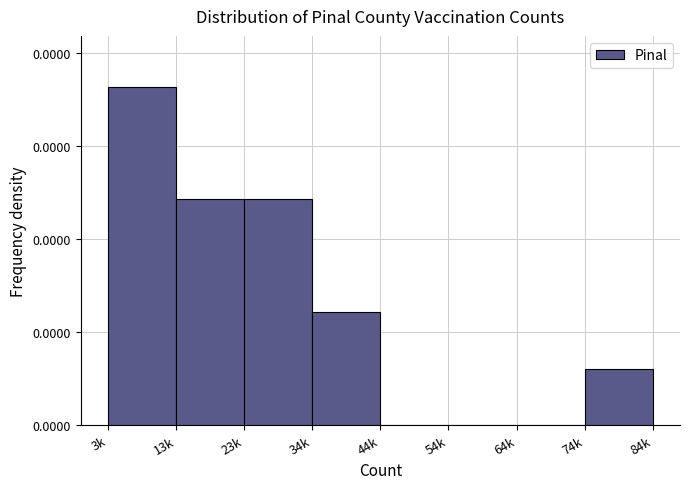

Are the bars horizontal?

No